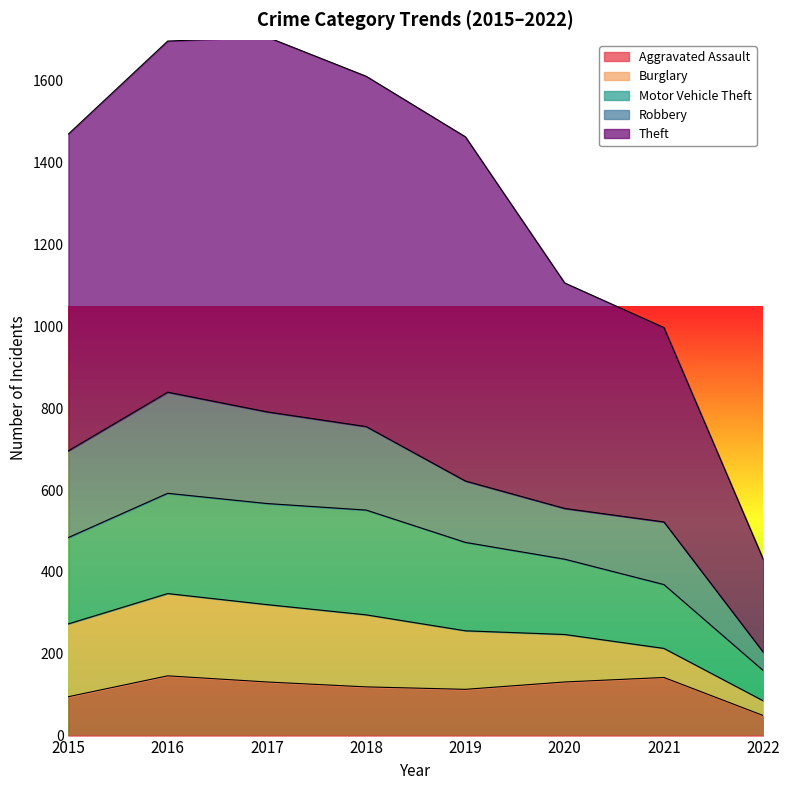

At which label does Aggravated Assault reach its minimum?

2022